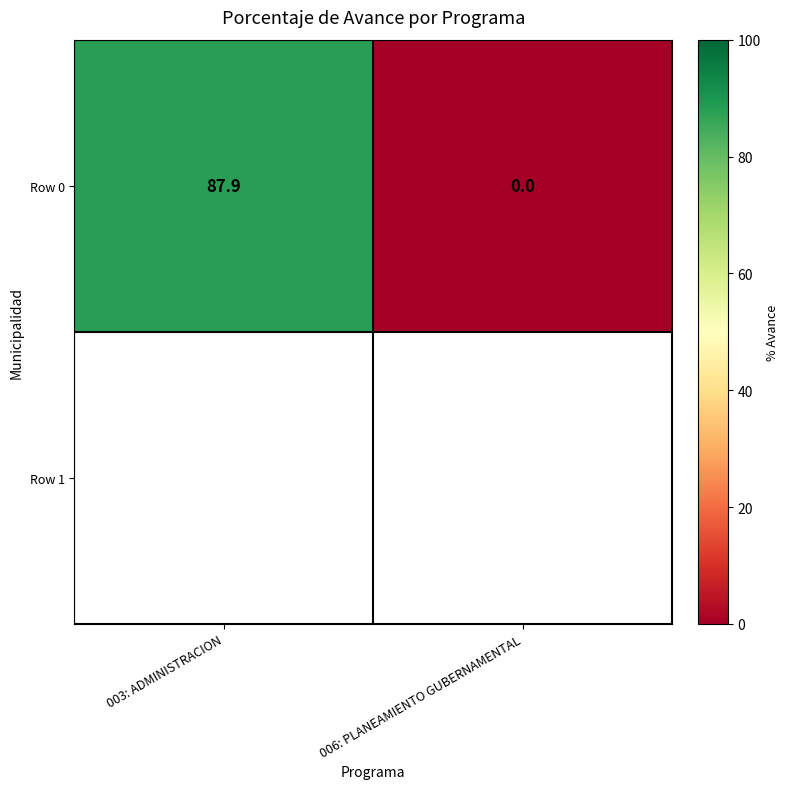

Where does the data first go above 87?

003: ADMINISTRACION